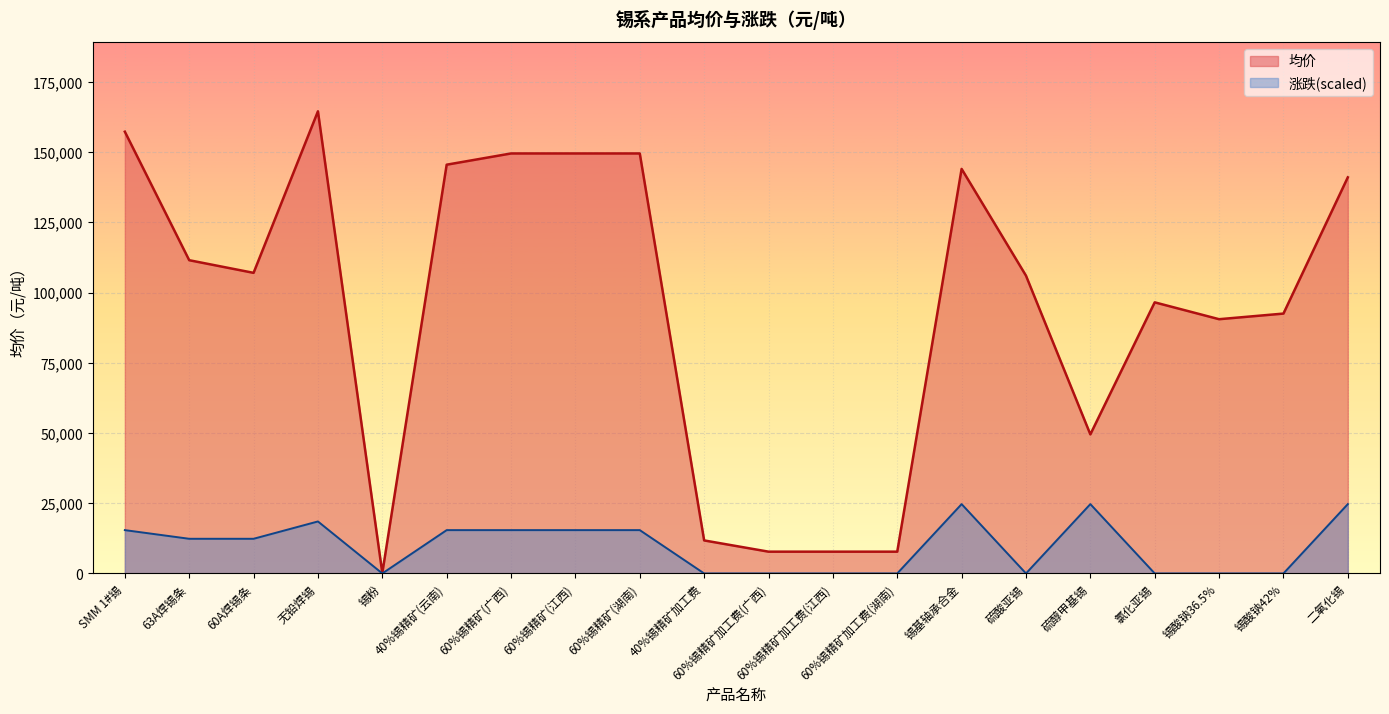

How many values in the 均价 series exceed 107000?

9